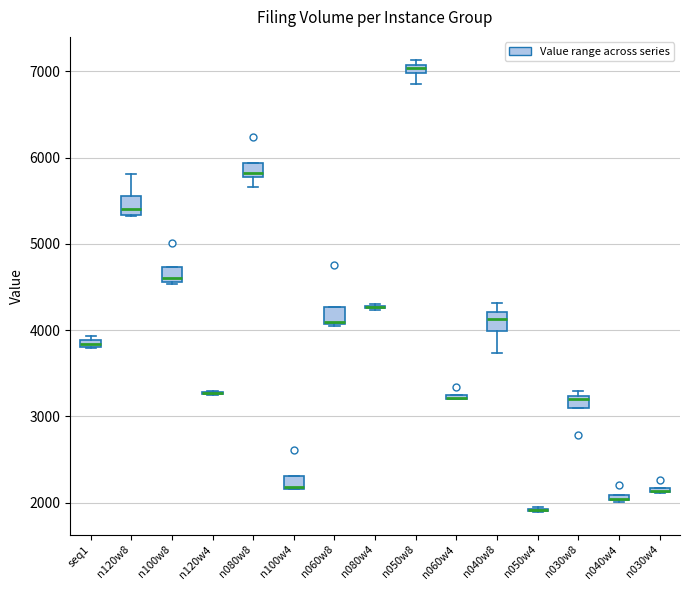

Where is the lower edge of the box for n030w4 on the y-axis? The values are not printed on the chart, so give them approximately, as read against the axis.

2100